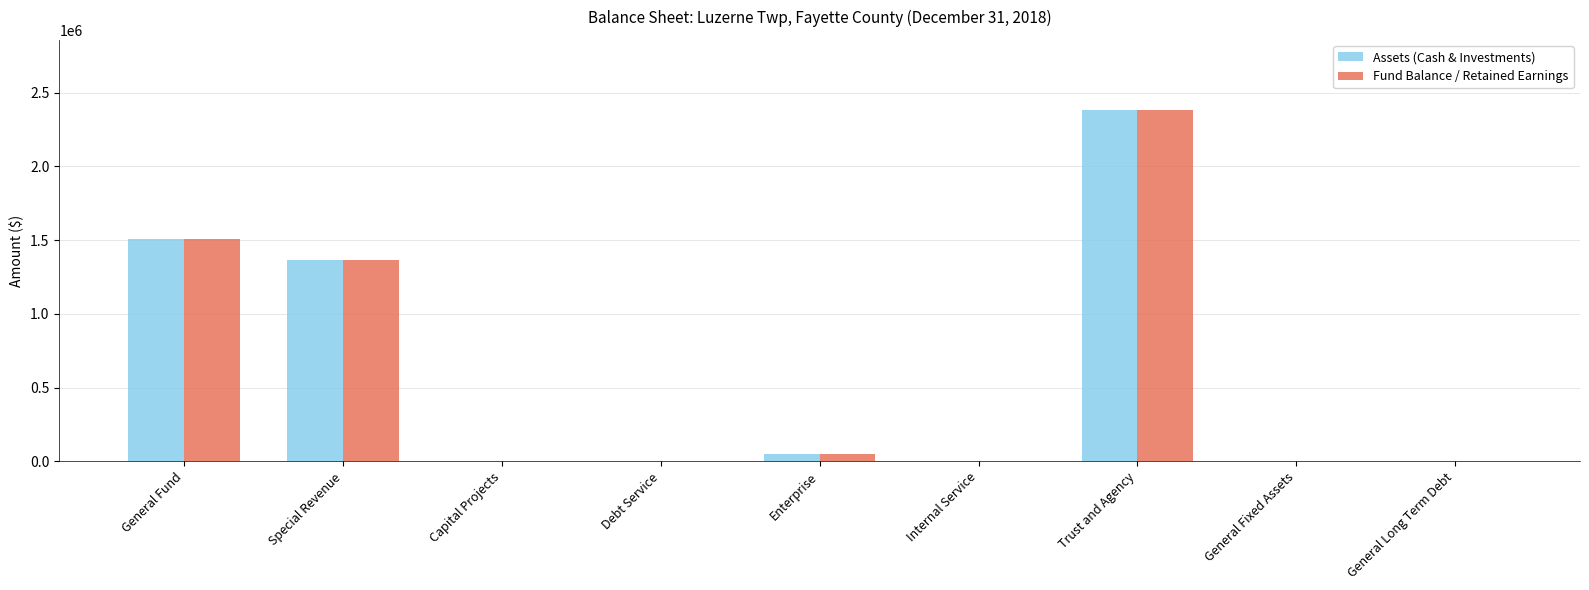

At which category is the sum across all series the highest?

Trust and Agency